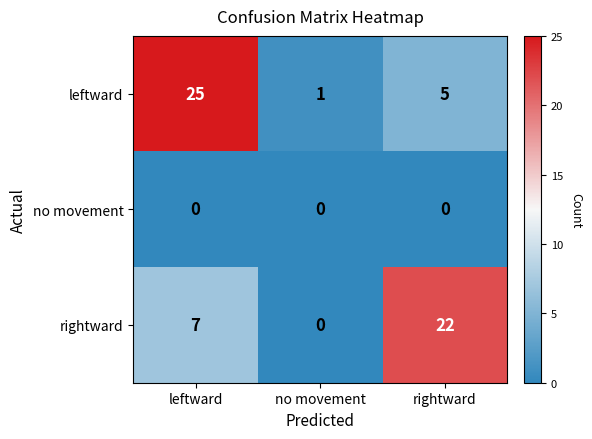

Which series has the largest range (max minus min)?

leftward